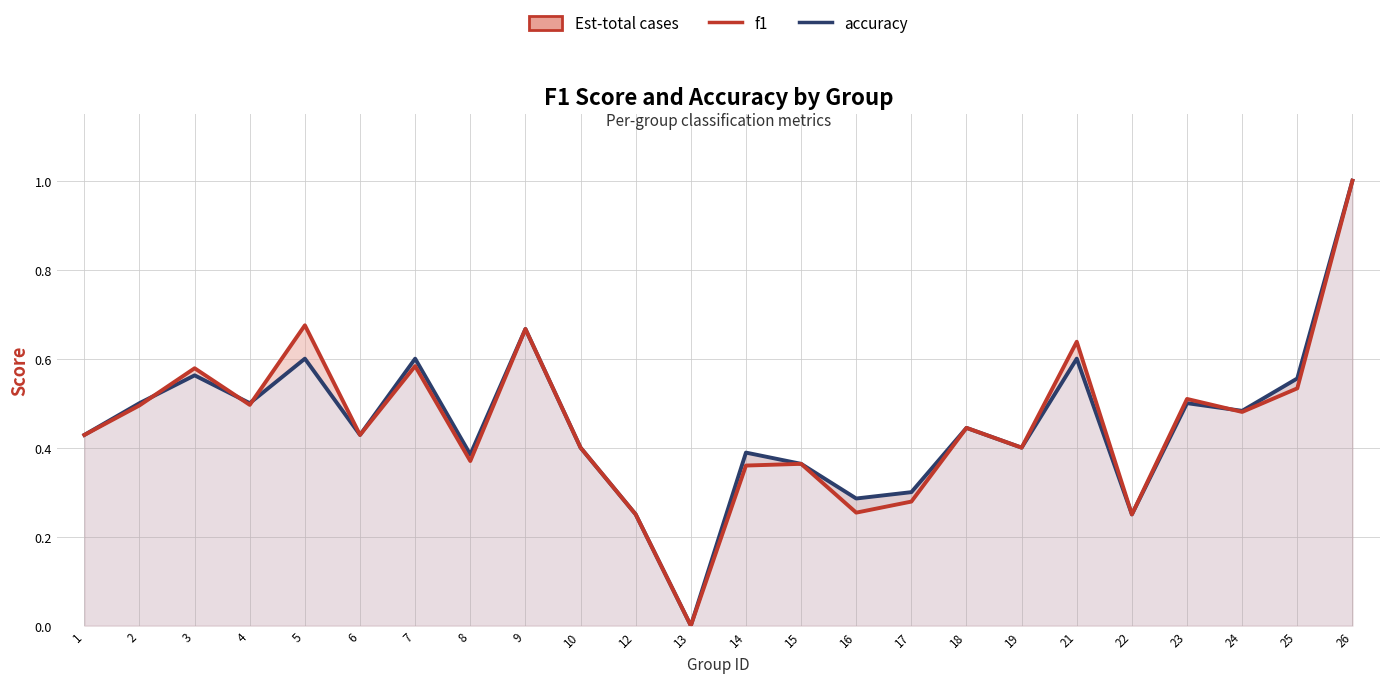

Rank the series by their average value, from highest to lowest.

accuracy, f1